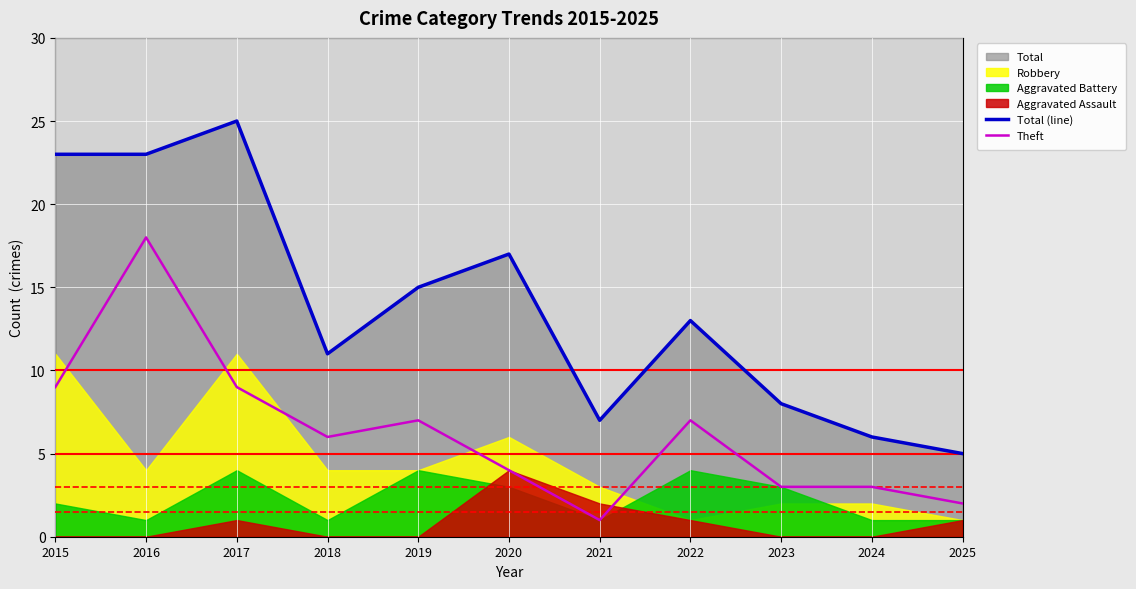

Which series has the largest total across all categories?

Total (line)